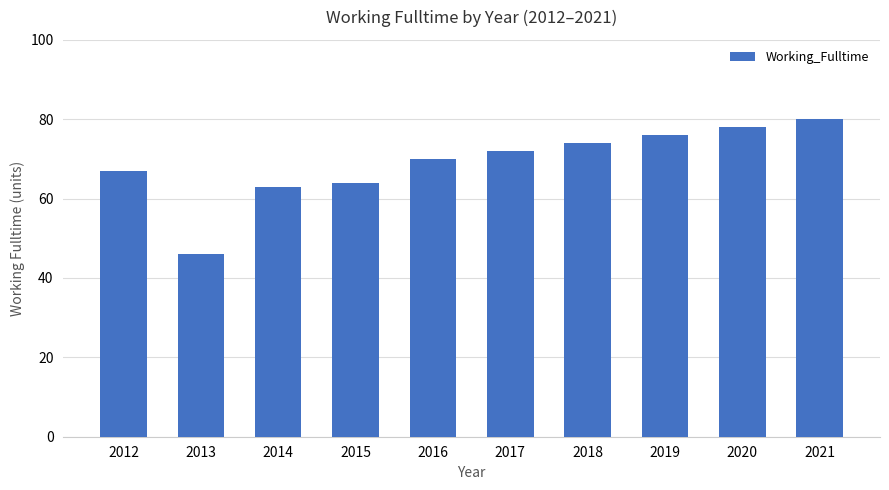

List the labels in order of value, largest first.

2021, 2020, 2019, 2018, 2017, 2016, 2012, 2015, 2014, 2013